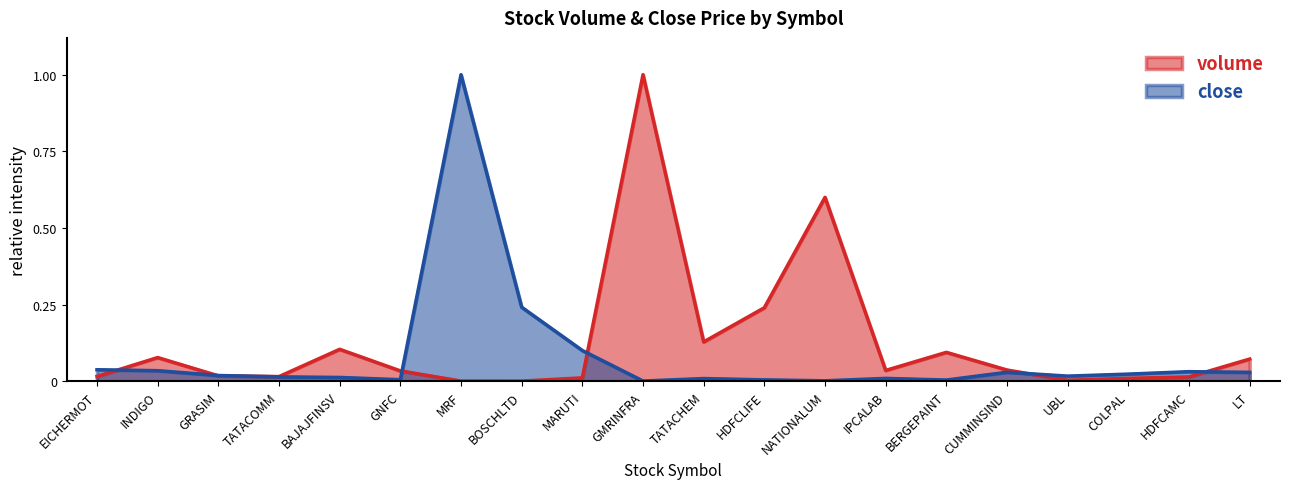

Between which two adjacent categories do close and volume first intersect?

EICHERMOT and INDIGO